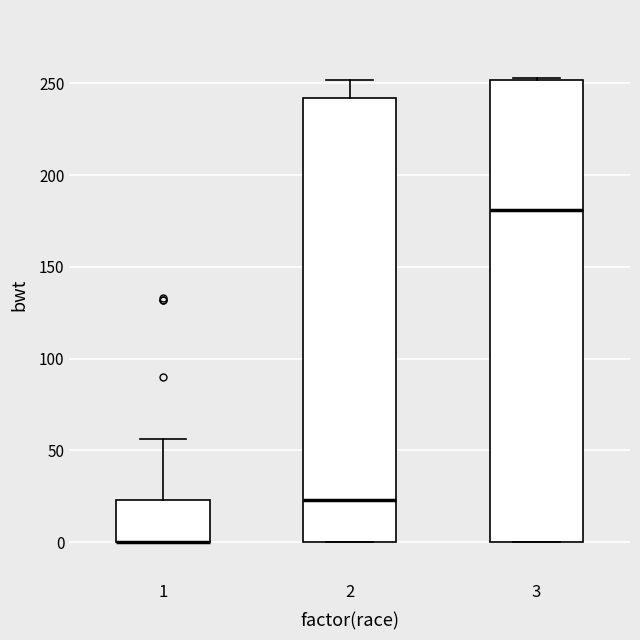

Comparing the boxes themselves (not the whiskers), which one is the tallest?

3